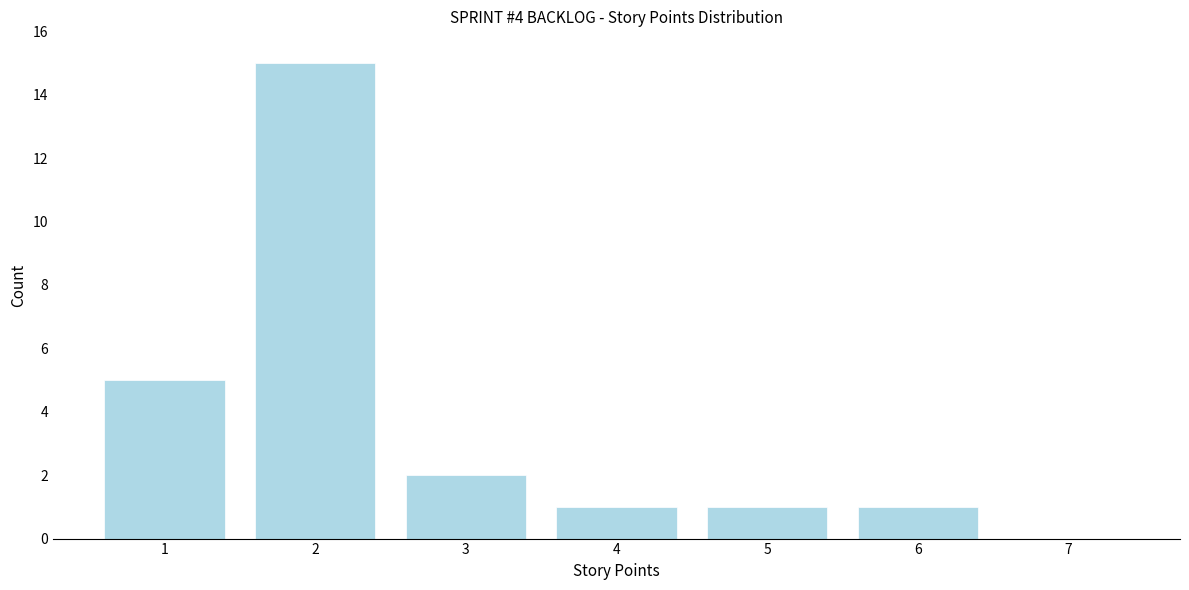

Reading right to left, what are all the values shown in this chart?

7=0	6=1	5=1	4=1	3=2	2=15	1=5